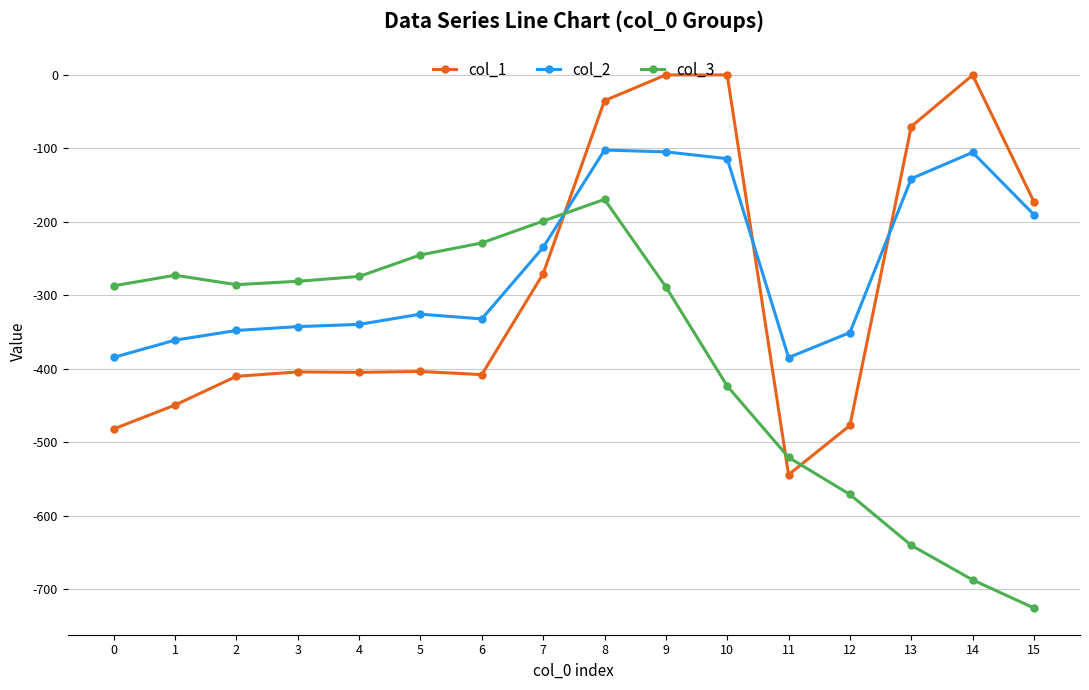

What is the difference between the highest and lowest values at 6?

179.2